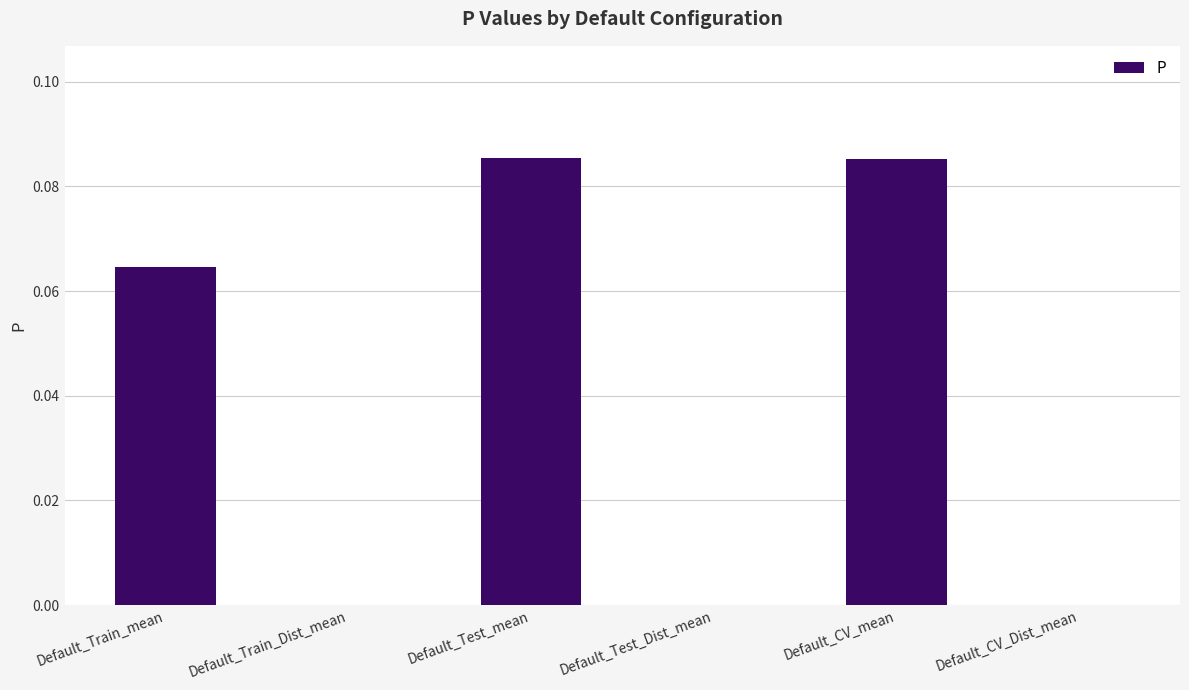

Rank the categories by value from highest to lowest.

Default_Test_mean, Default_CV_mean, Default_Train_mean, Default_Train_Dist_mean, Default_Test_Dist_mean, Default_CV_Dist_mean